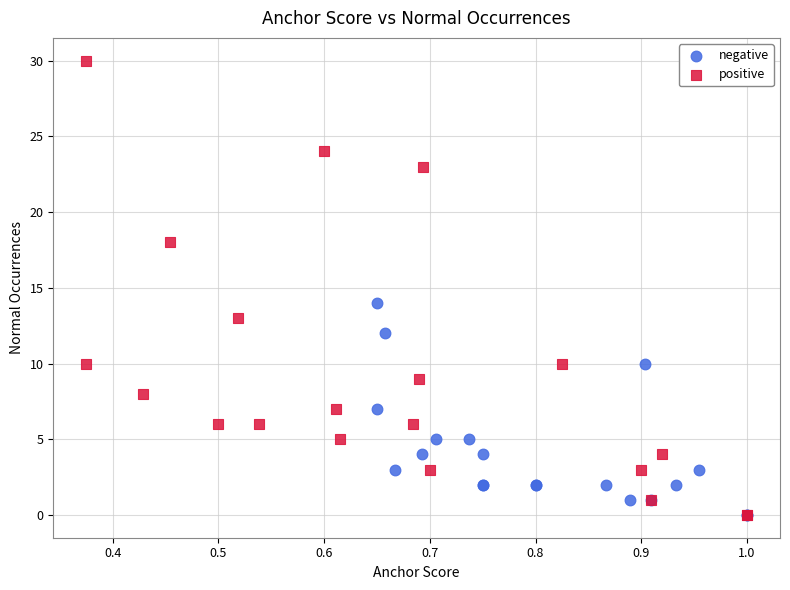

What are all the series names shown in the legend?

negative, positive